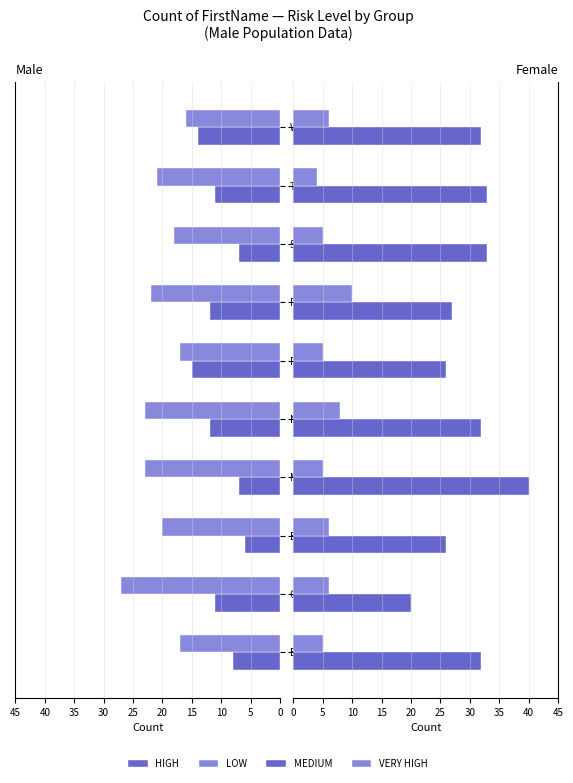

Are the bars grouped side by side (vs. stacked)?

Yes